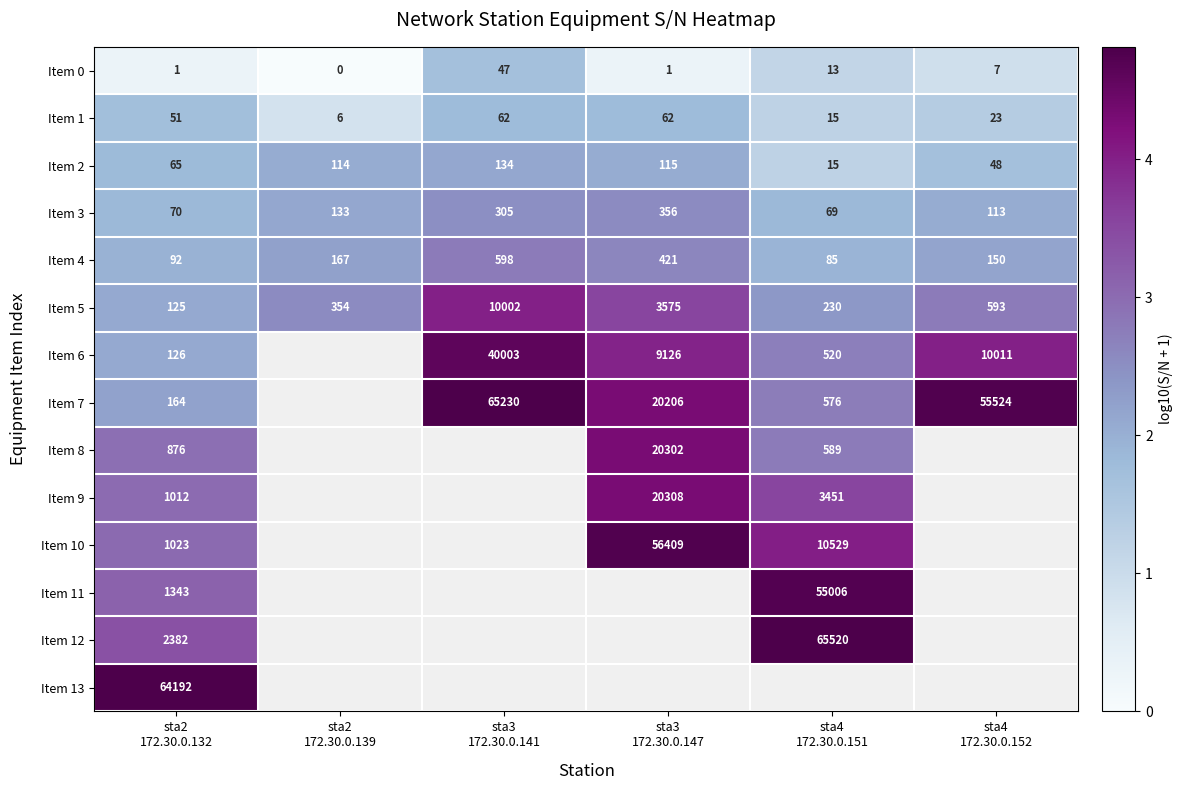

What is the spread (max minus min) of values at sta2
172.30.0.139?

2.6